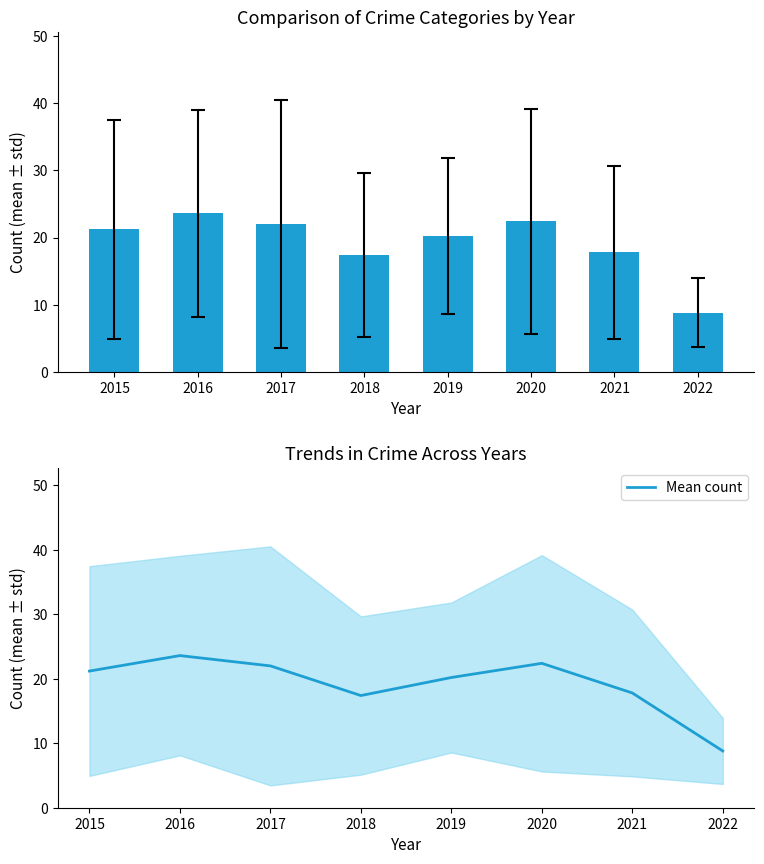

What is the difference between the maximum and minimum values?

14.8